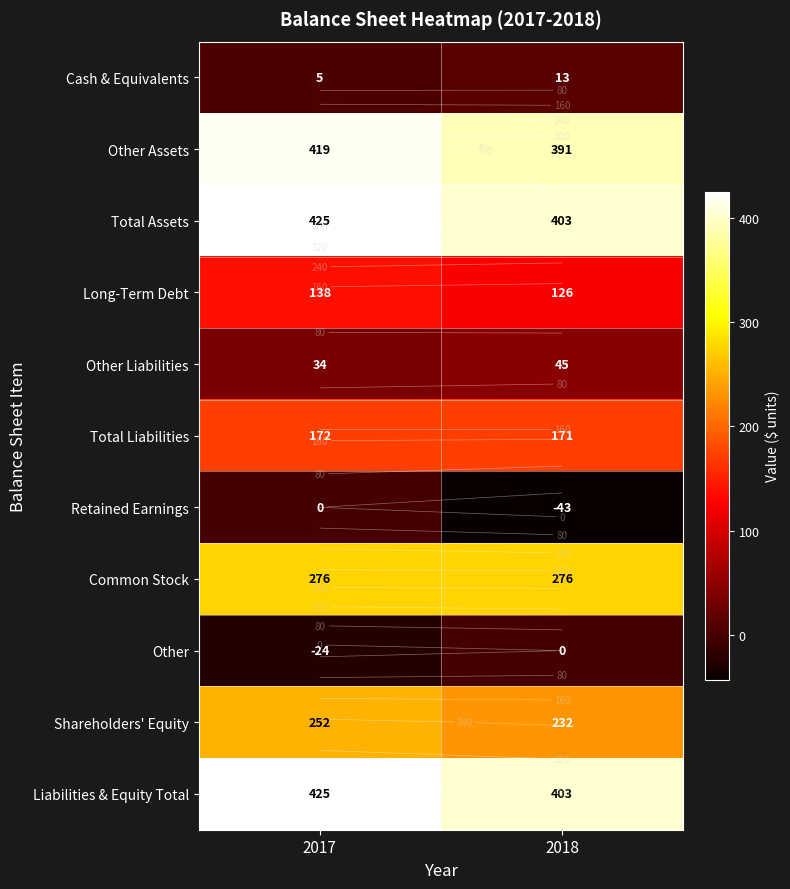

Rank the series by their maximum value, from lowest to highest.

Retained Earnings, Other, Cash & Equivalents, Other Liabilities, Long-Term Debt, Total Liabilities, Shareholders' Equity, Common Stock, Other Assets, Total Assets, Liabilities & Equity Total